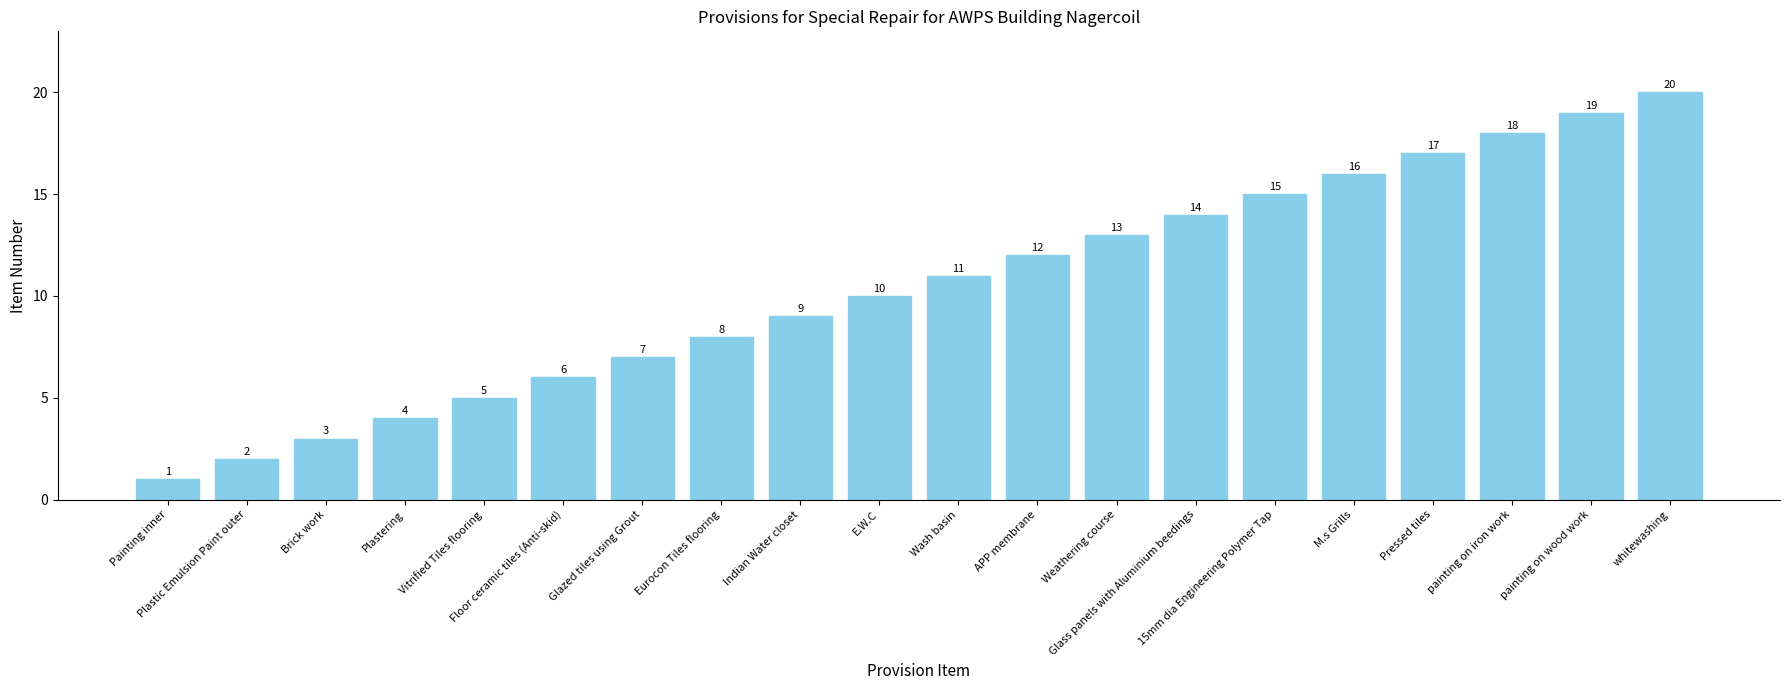

Rank the categories by value from lowest to highest.

Painting inner, Plastic Emulsion Paint outer, Brick work, Plastering, Vitrified Tiles flooring, Floor ceramic tiles (Anti-skid), Glazed tiles using Grout, Eurocon Tiles flooring, Indian Water closet, E.W.C, Wash basin, APP membrane, Weathering course, Glass panels with Aluminium beedings, 15mm dia Engineering Polymer Tap, M.s Grills, Pressed tiles, painting on iron work, painting on wood work, whitewashing